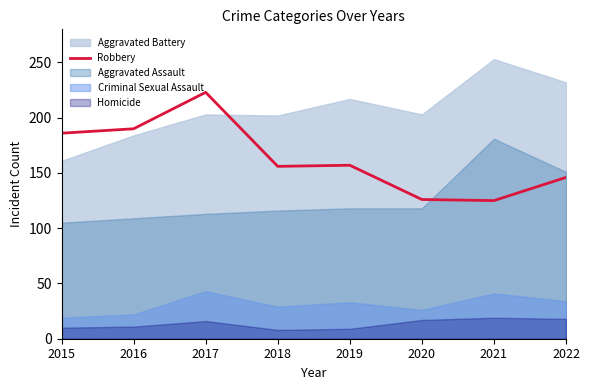

The Robbery series shows 337 at 2017. True or false?

False